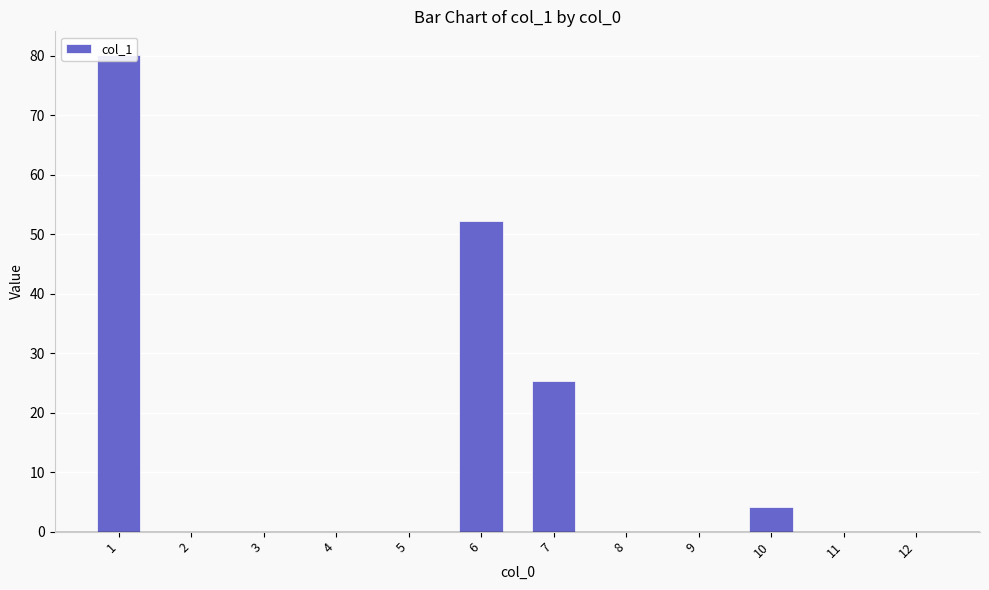

How many positive values are there?

4